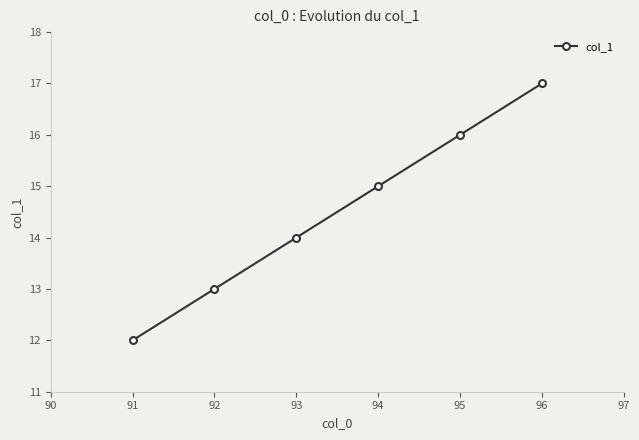

How many lines are shown in the chart?

1